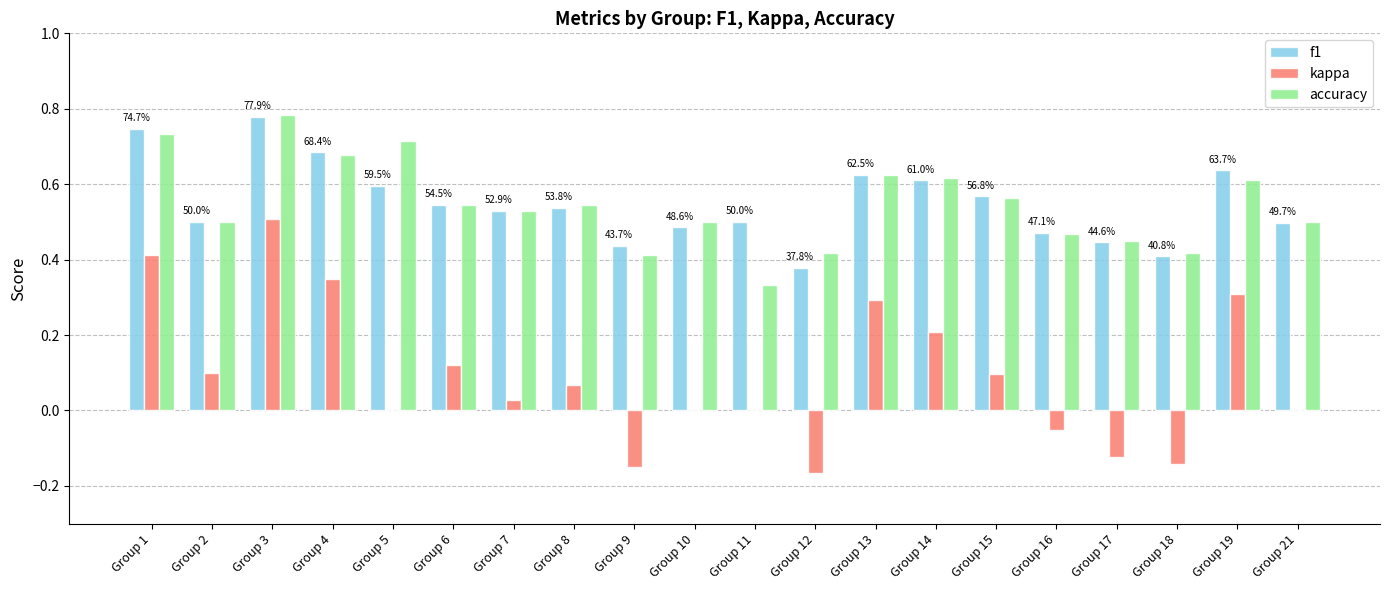

How many f1 values are between 0 and 1?

20